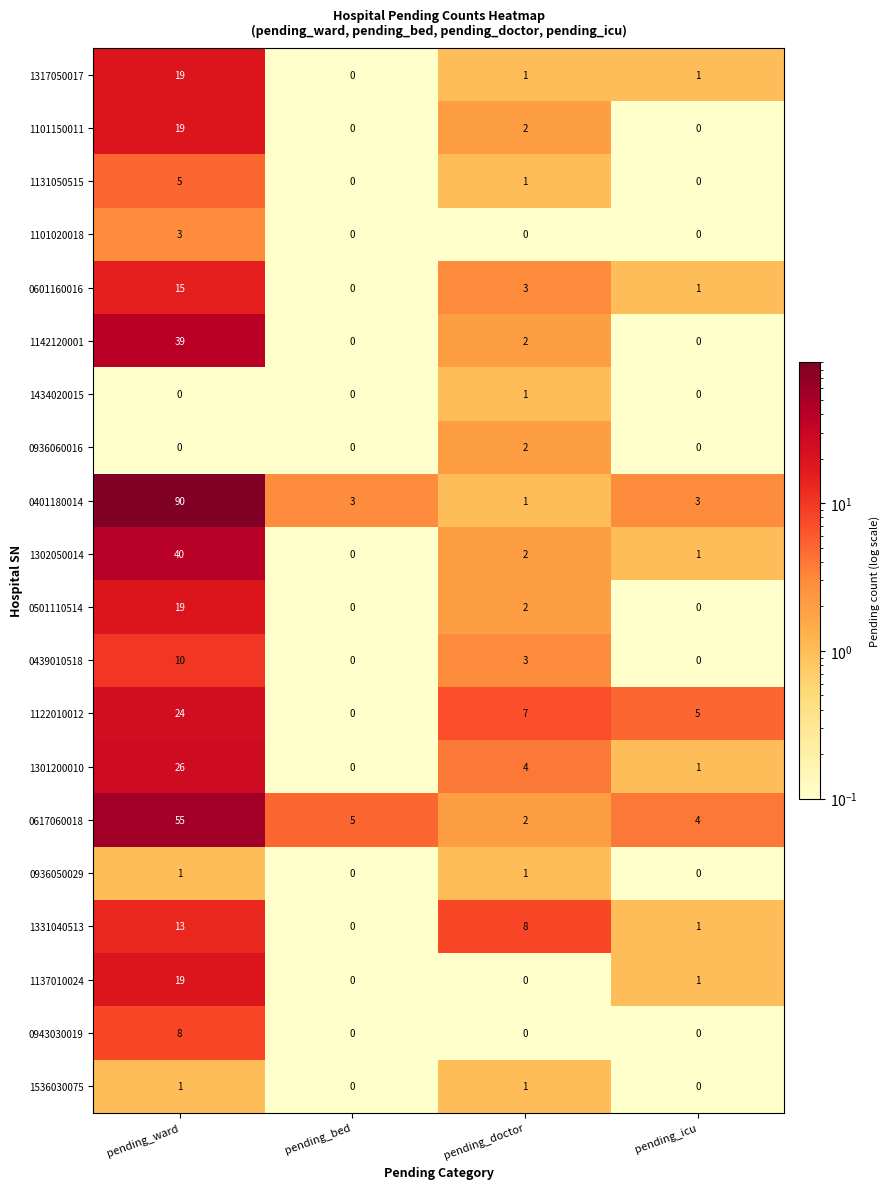

What is the spread (max minus min) of values at pending_ward?

90